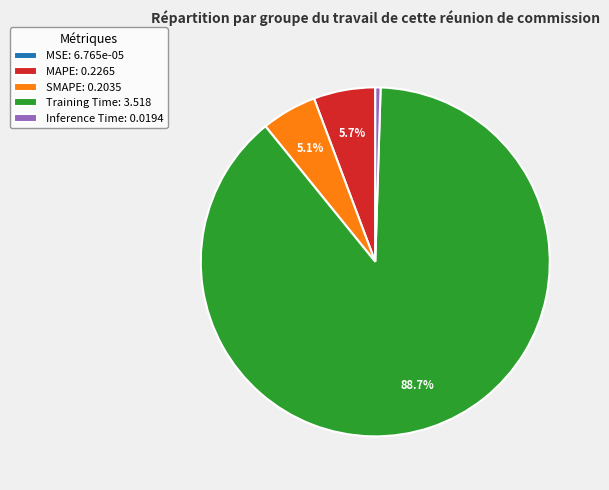

What percentage is NOT represented by Training Time: 3.518?

11.3%